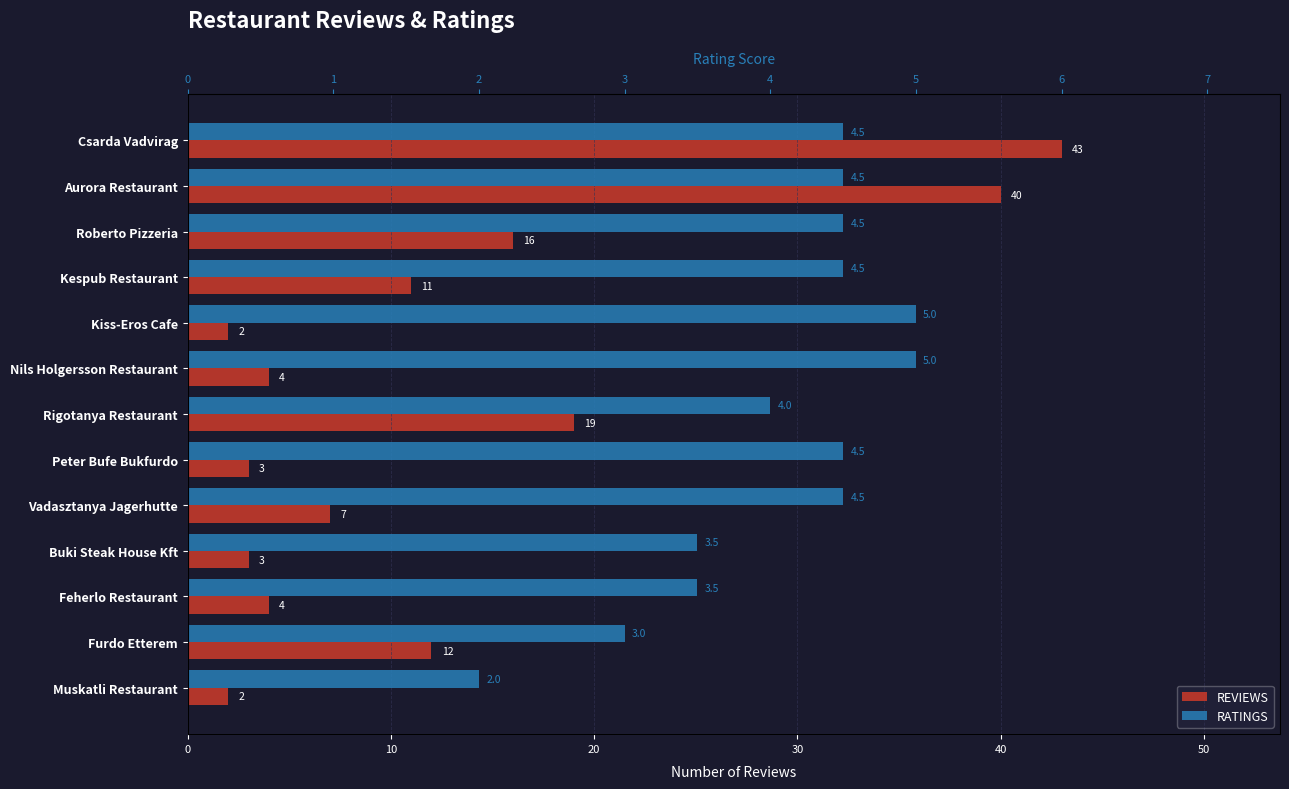

What is the minimum value shown in the chart?

2.0